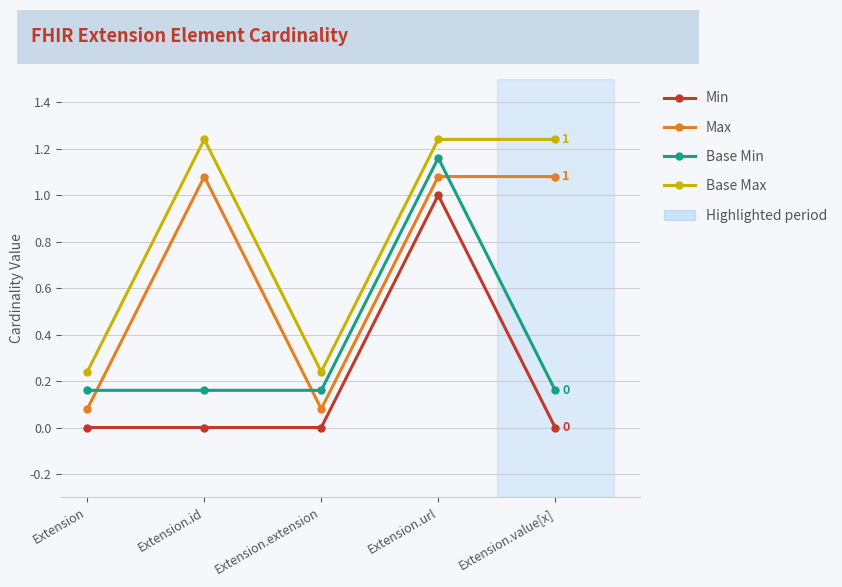

What is the difference between the Base Max values at Extension and Extension.id?

1.0